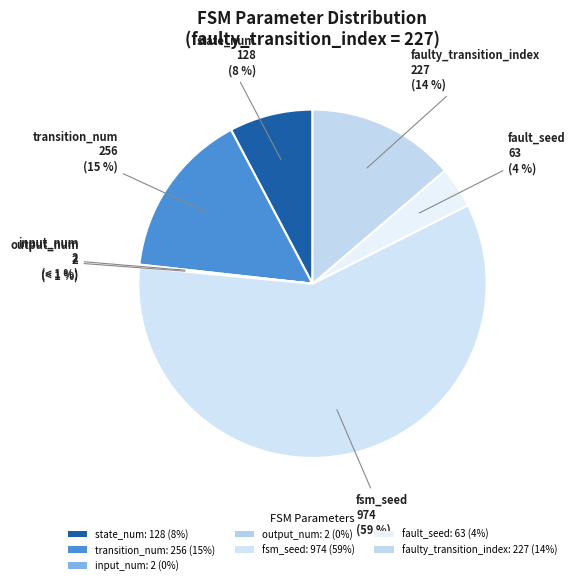

What percentage is the transition_num slice, to the nearest percent?

15%